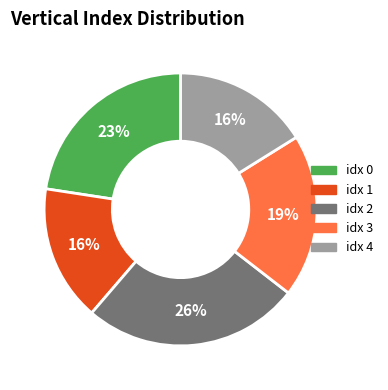

Is it true that idx 0 is 33% of the pie?

False